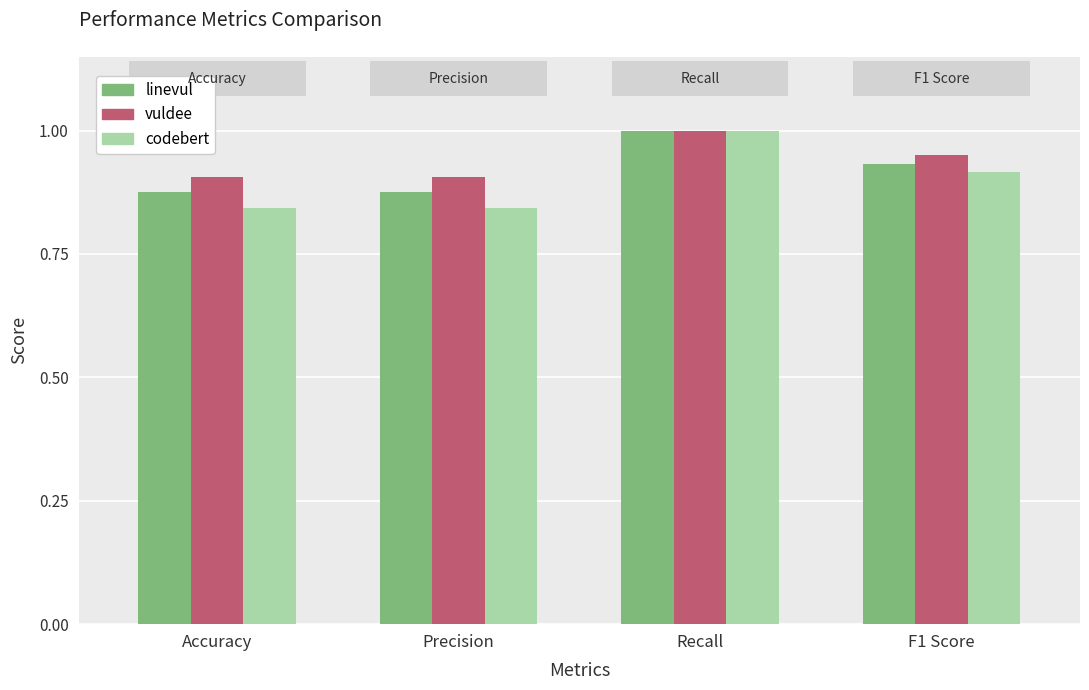

At which category is the sum across all series the highest?

Recall